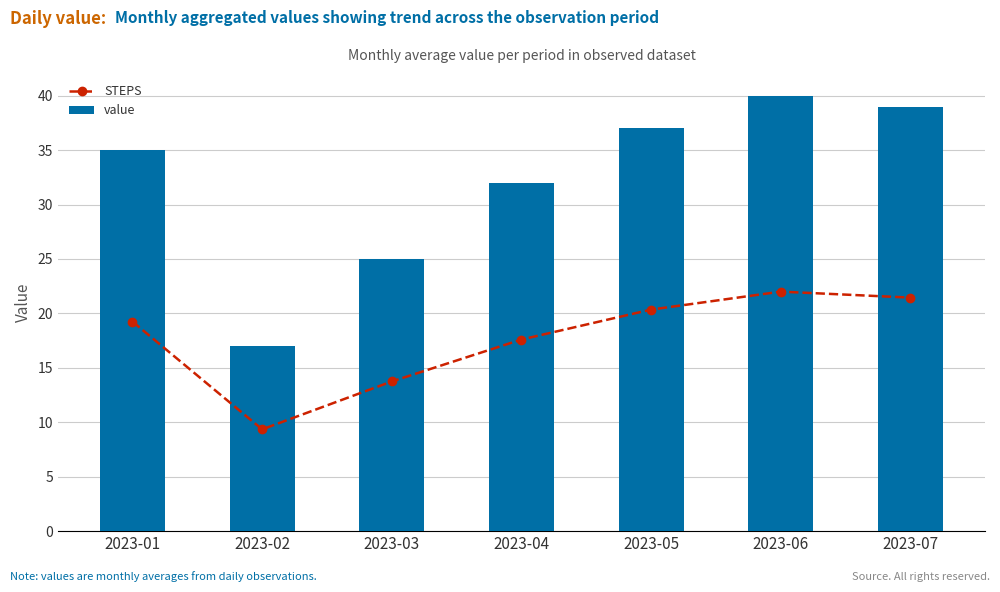

How many groups of bars are there?

7